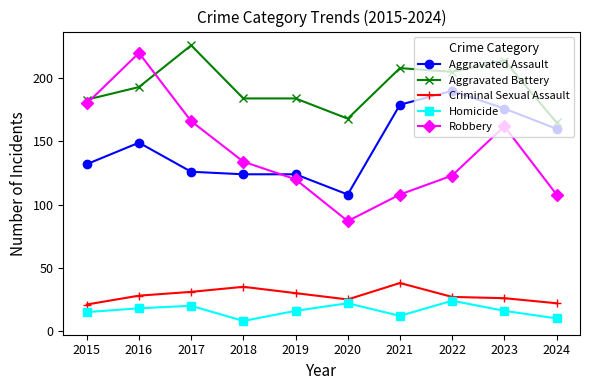

Which series changed the most between 2017 and 2020?

Robbery